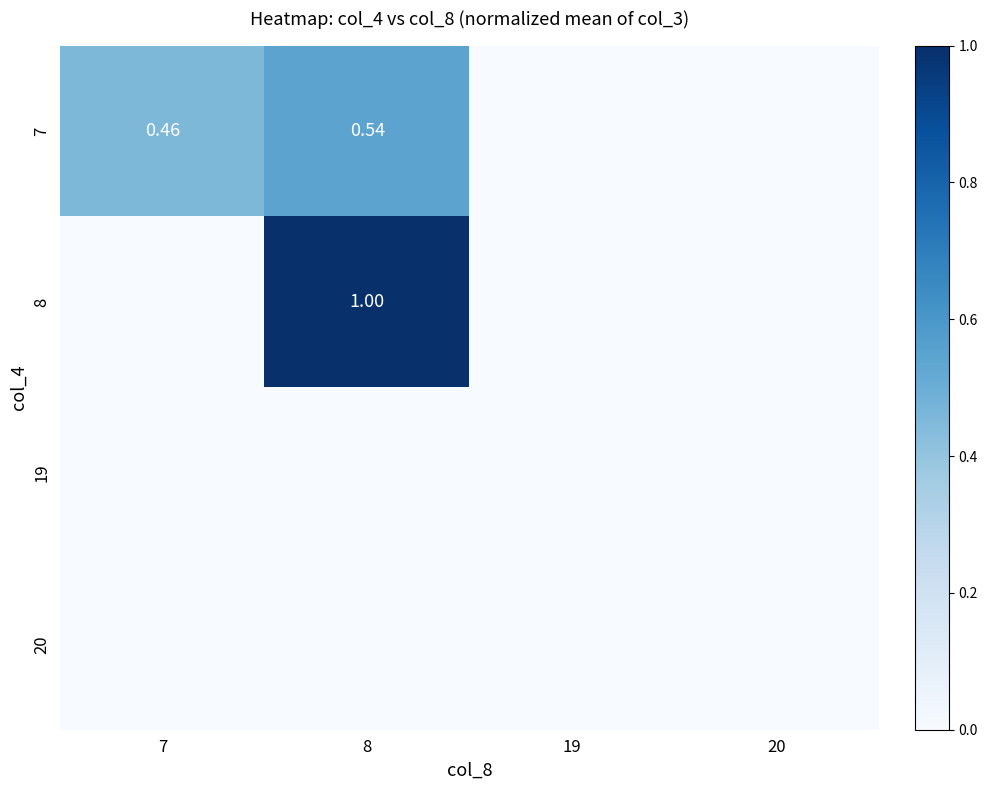

Which series has the largest range (max minus min)?

8